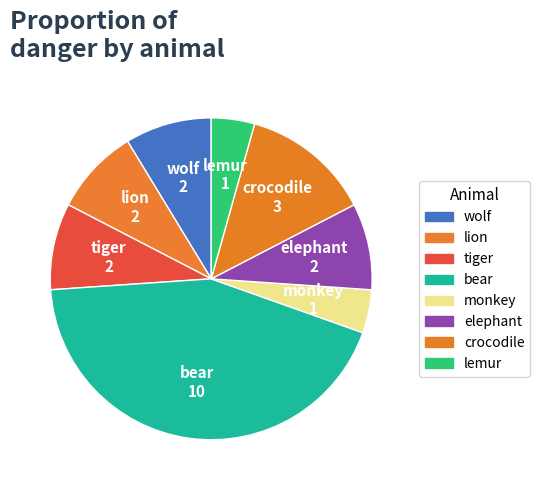

To the nearest percent, what percentage of the pie is lemur?

4%